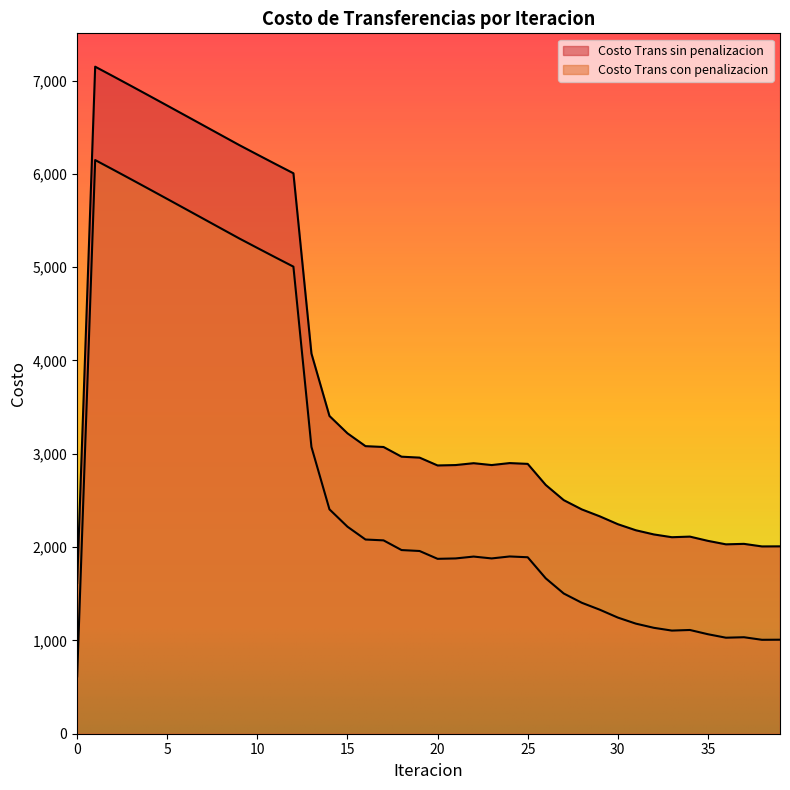

How many interior local valleys does the Costo Trans sin penalizacion series have?

5